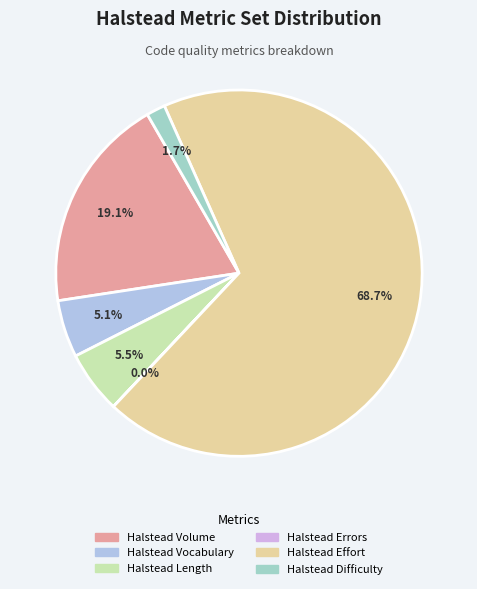

The Halstead Effort slice represents 69% of the pie. True or false?

True